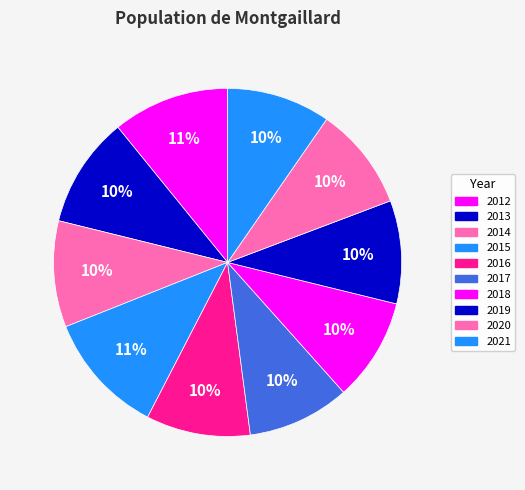

To the nearest percent, what percentage of the pie is 2014?

10%